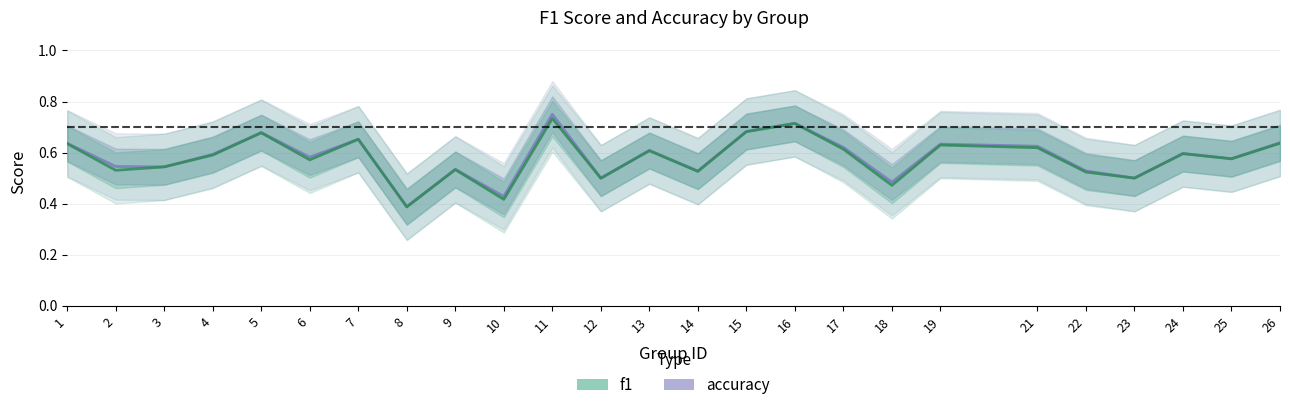

Rank the series by their maximum value, from highest to lowest.

accuracy, f1